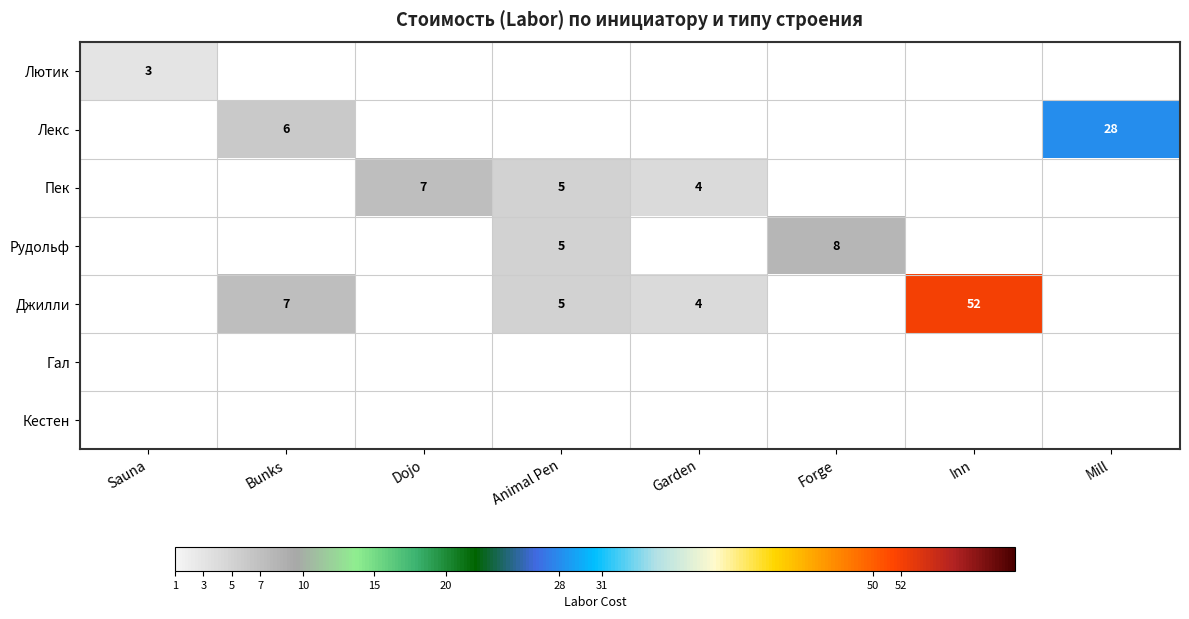

Count the number of data series in this chart.

7